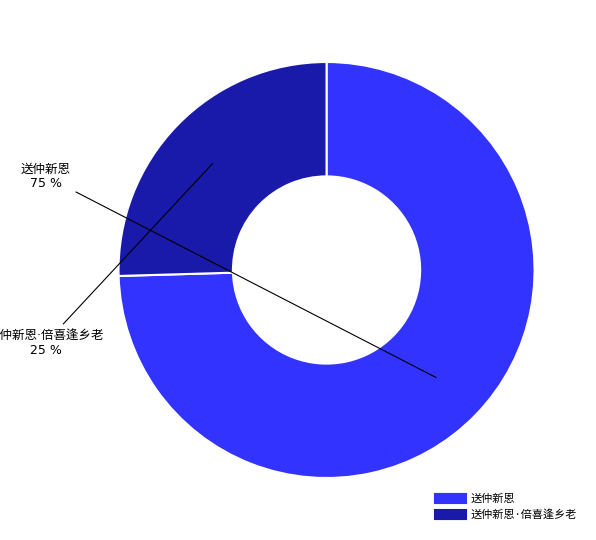

Does any single category account for the majority?

Yes